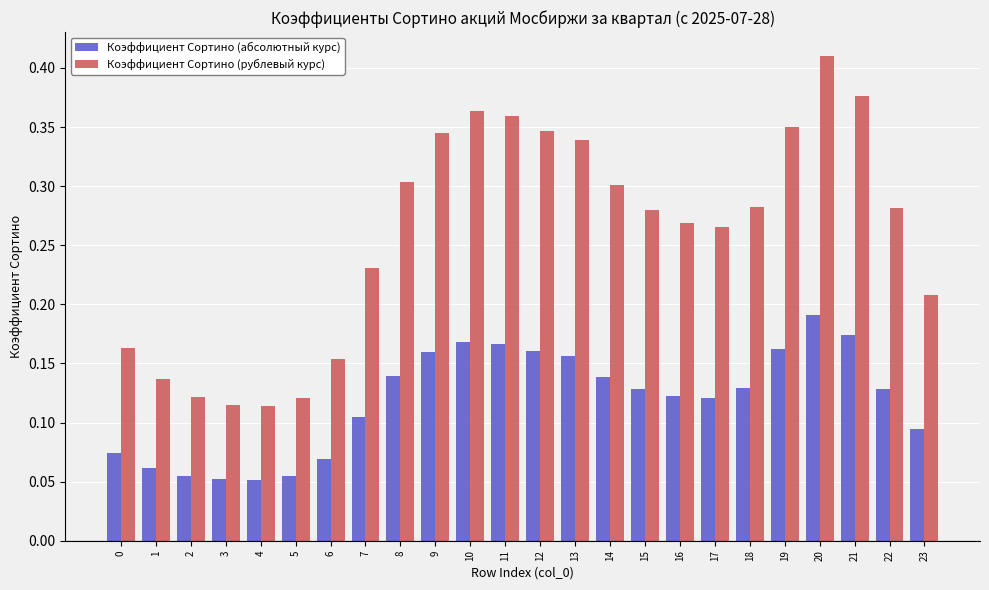

How many Коэффициент Сортино (рублевый курс) values are between 0 and 1?

24